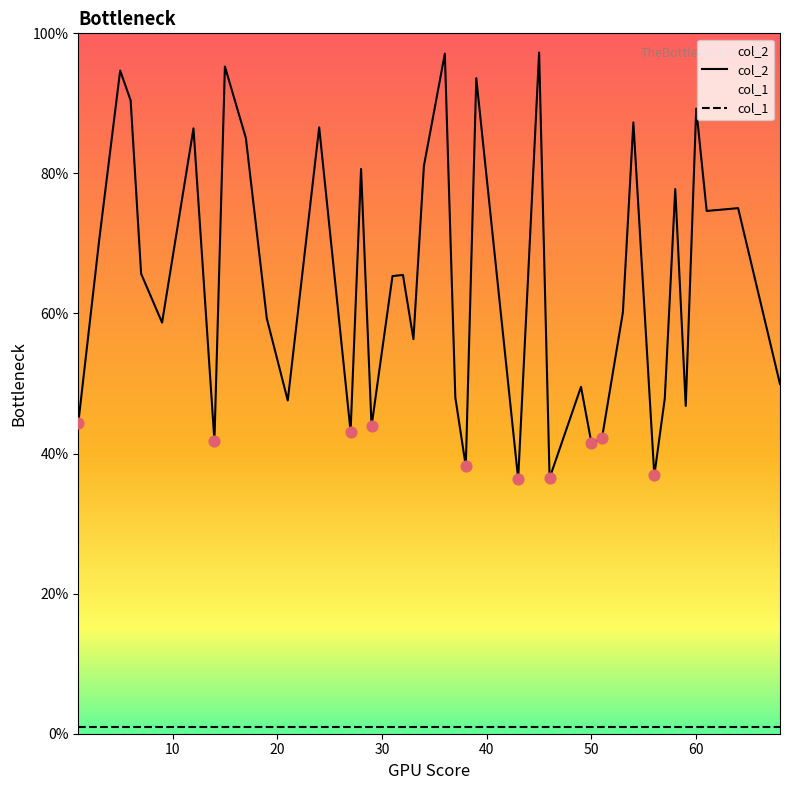

What is the change in value from 1 to 34?

+36.7